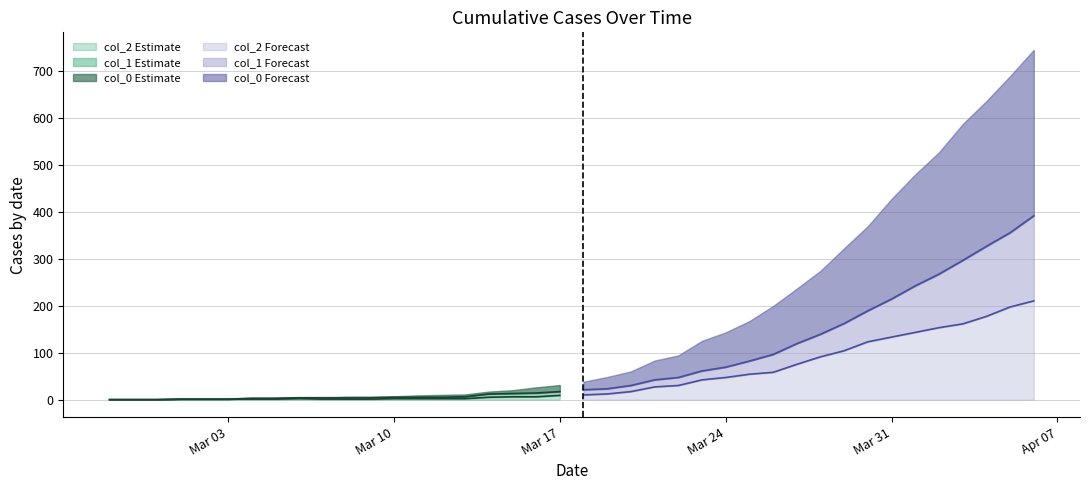

What is the spread (max minus min) of values at 2020-03-27?

73